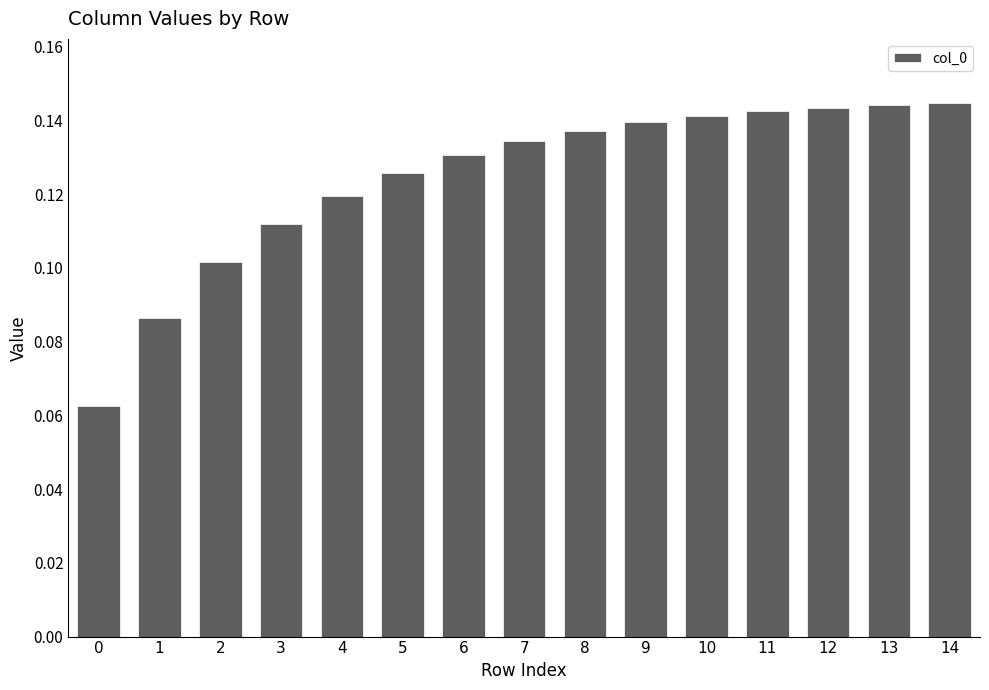

What is the sum of the values at 11 and 12?

0.3